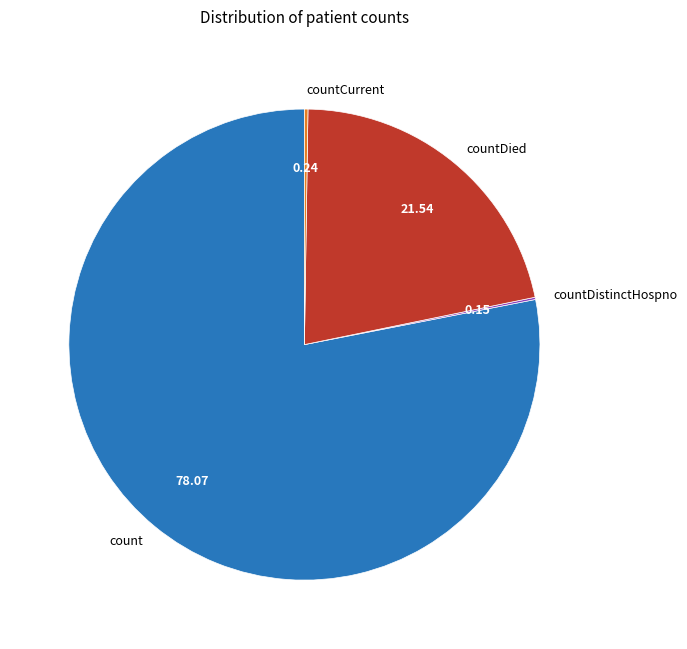

Which category has the biggest portion of the pie?

count